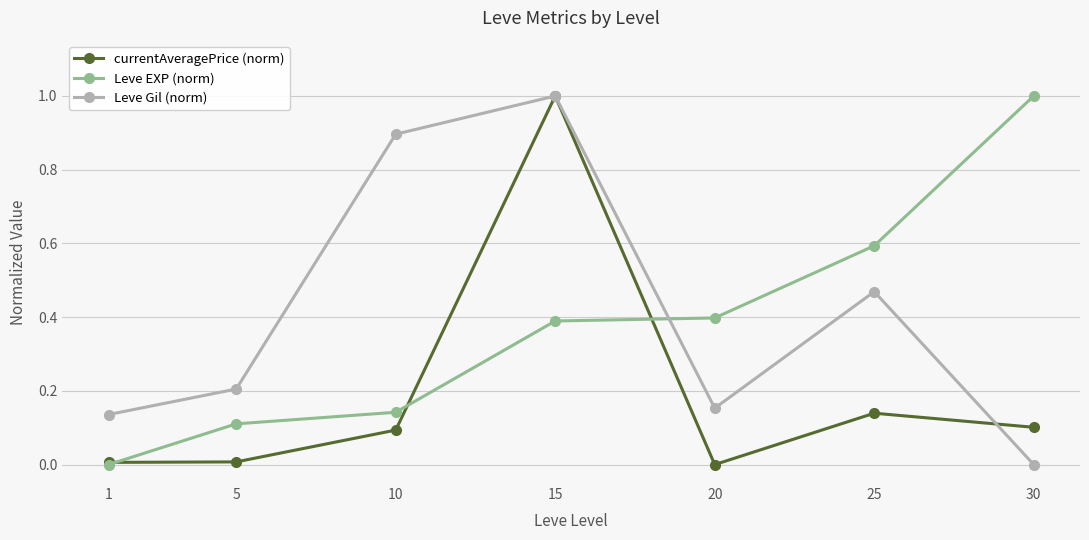

Where is the first local maximum for currentAveragePrice (norm)?

15